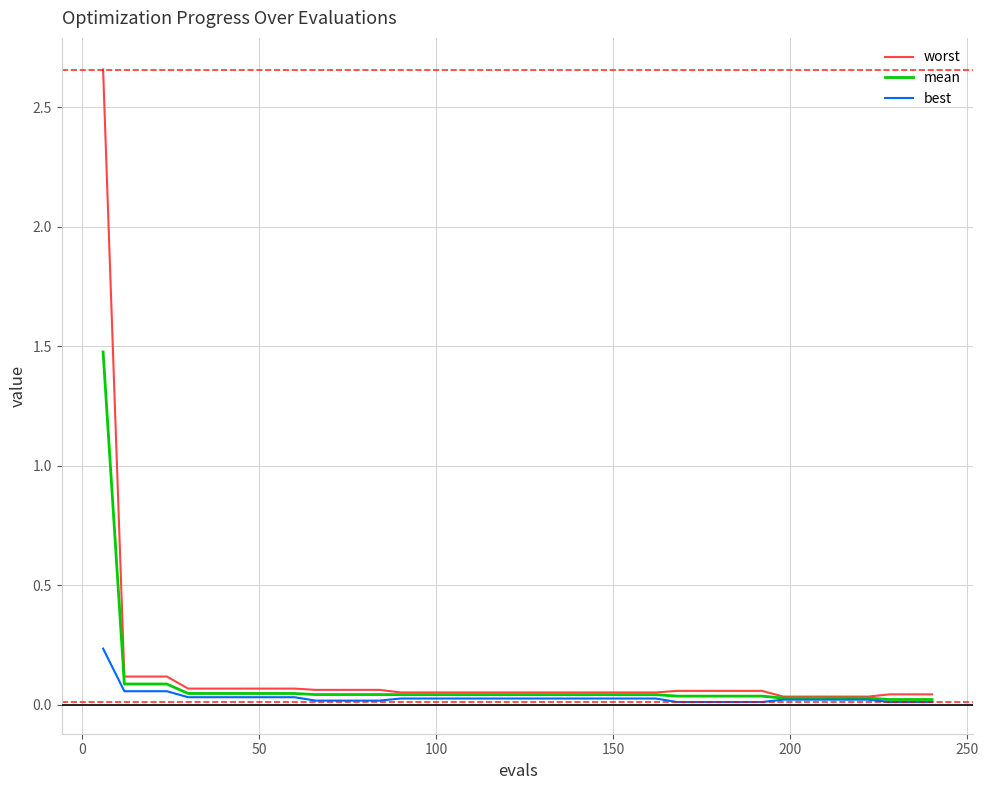

Which series has the largest range (max minus min)?

worst